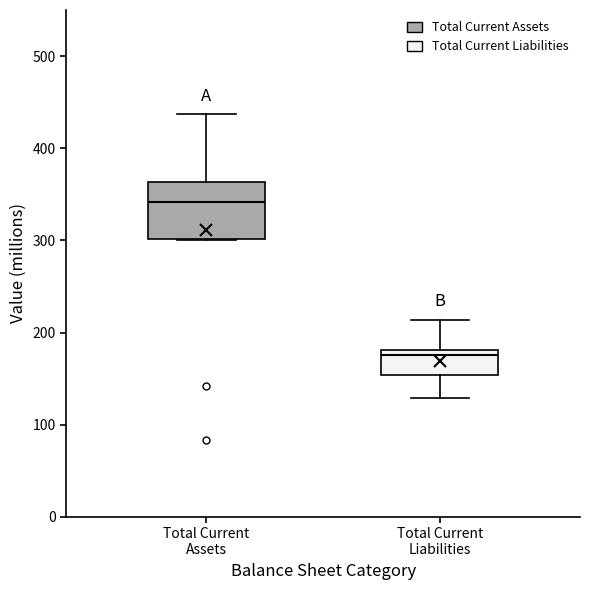

Reading left to right, transcribe this box plot: for each box, give where its median line is, the range the box spans, and where its two whiskers end, as read against the y-axis. The values are not printed on the chart, so give them approximately, as read against the axis.

Total Current Assets: median 340, box 300 to 360, whiskers 300 to 440
Total Current Liabilities: median 180 (just below the box's upper edge), box 150 to 180, whiskers 130 to 210